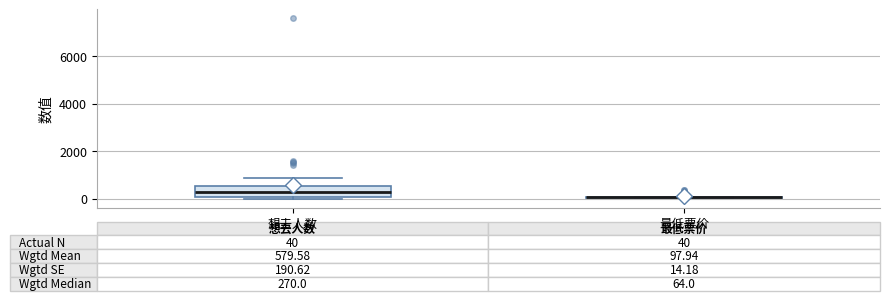

Comparing the boxes themselves (not the whiskers), which one is the tallest?

想去人数